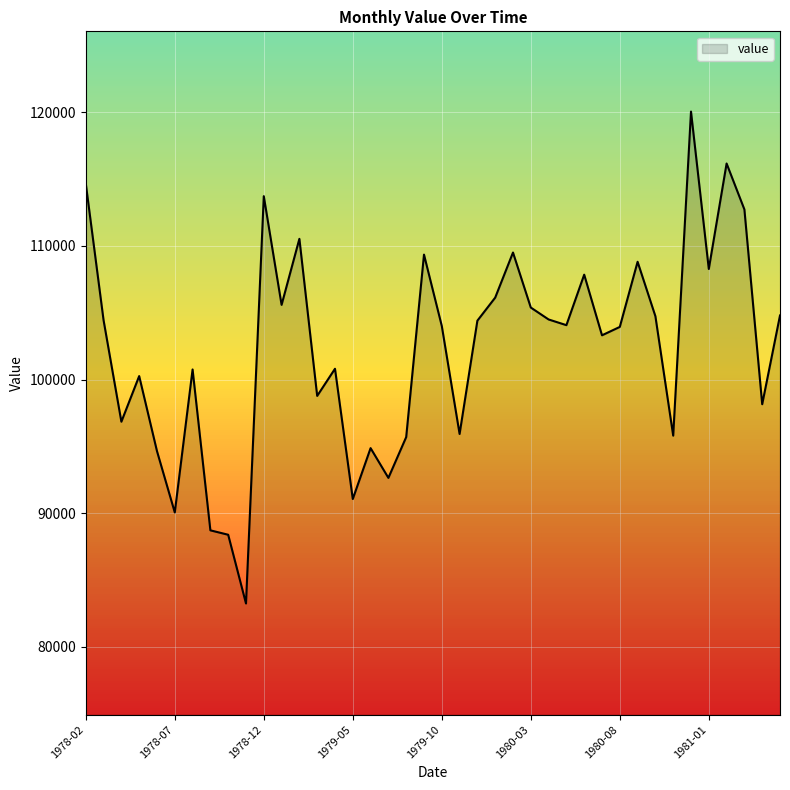

What is the difference between the second highest and second lowest values?

27774